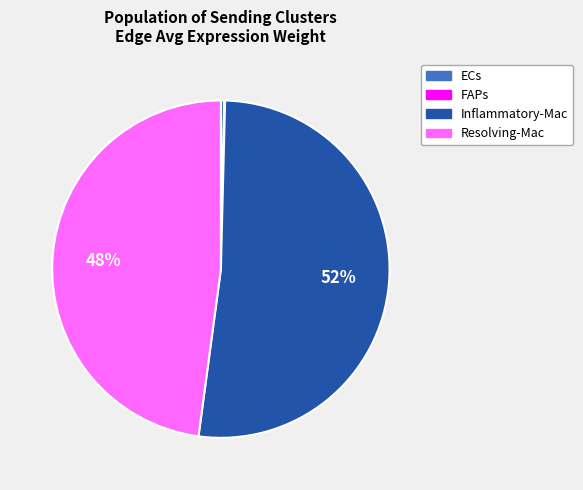

True or false: Resolving-Mac accounts for 48% of the total.

True